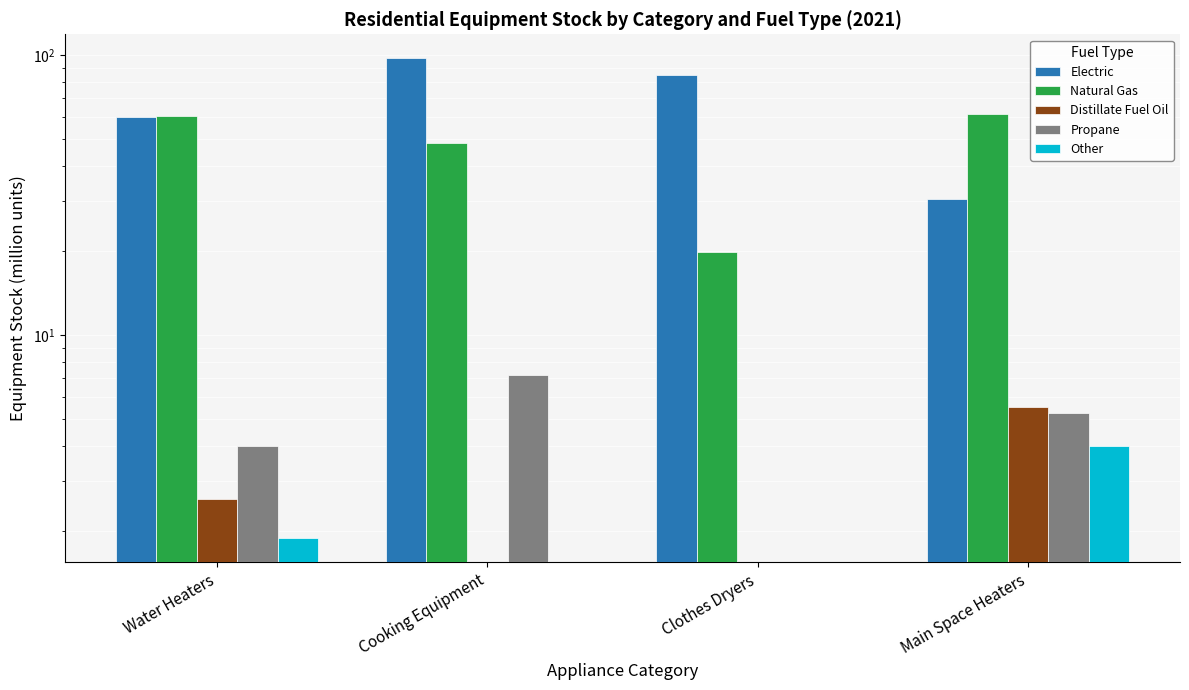

What is the difference between the Natural Gas values at Water Heaters and Cooking Equipment?

12.3